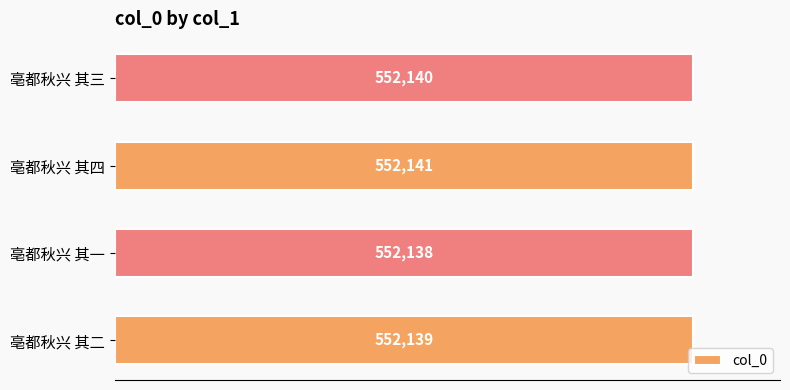

Does the chart contain any negative values?

No